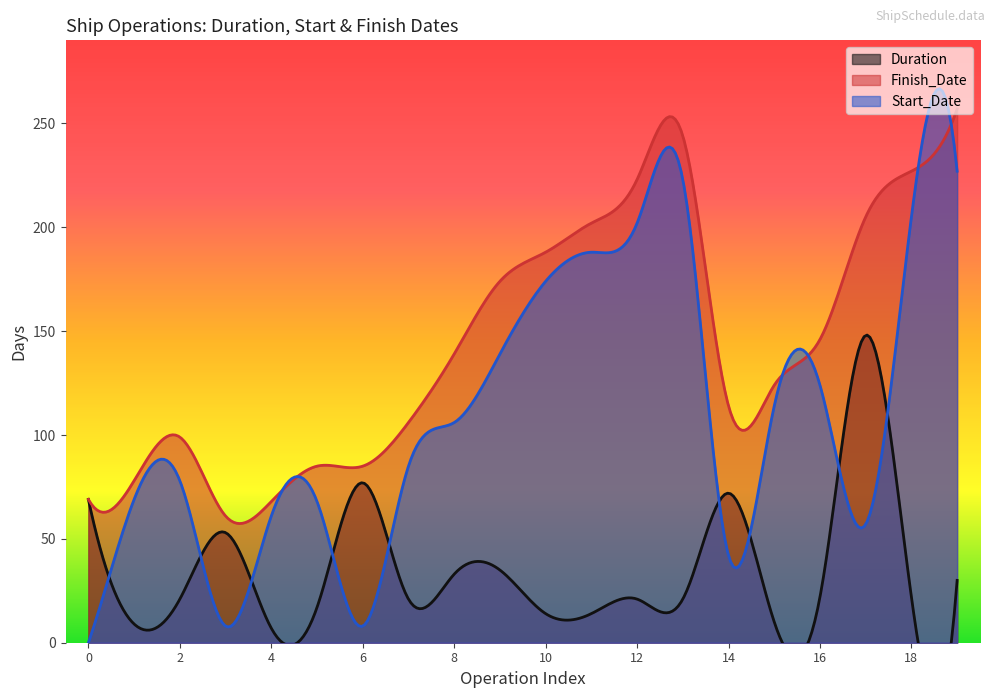

Reading left to right, extract all data points from this chart.

Duration: 69	9	21	53	7	17	77	21	33	35	14	14	21	21	72	10	22	148	22	30
Finish_Date: 69	78	99	61	68	85	85	106	139	174	188	202	223	244	114	124	146	205	227	257
Start_Date: 0	69	78	8	61	68	8	85	106	139	174	188	202	223	42	114	124	57	205	227